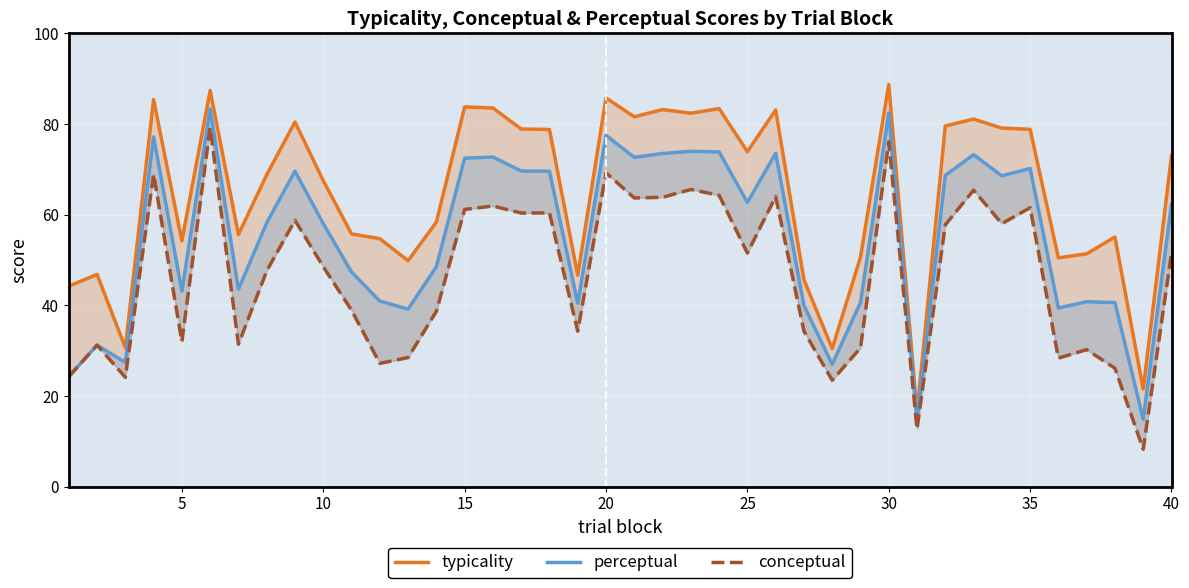

Rank the series by their maximum value, from lowest to highest.

conceptual, perceptual, typicality